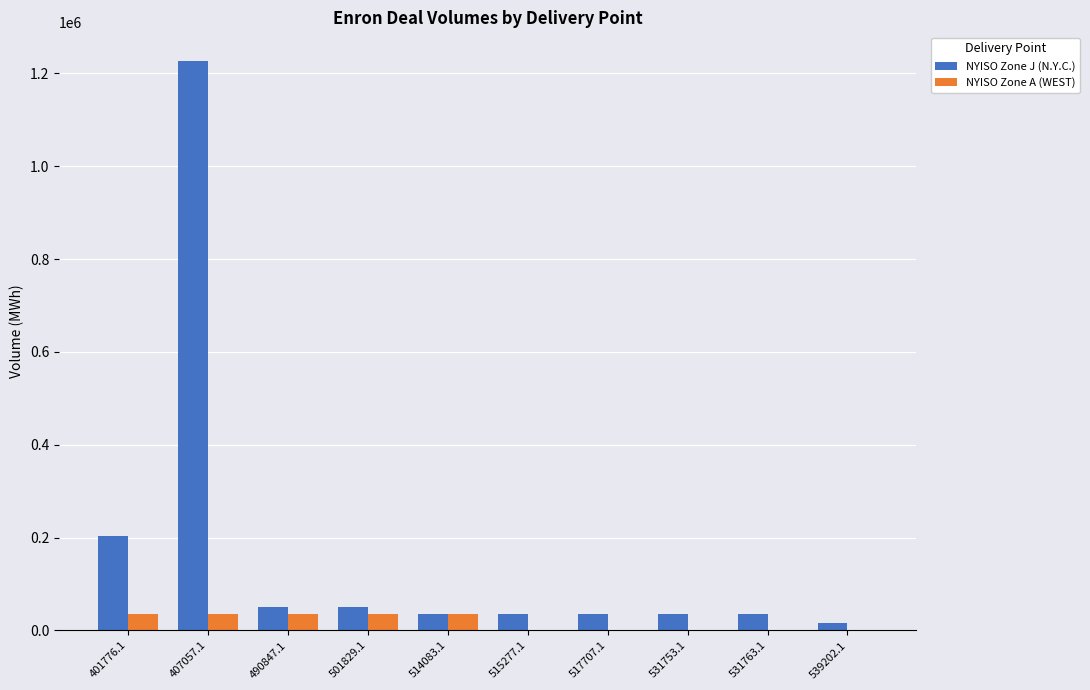

Is it true that NYISO Zone J (N.Y.C.) equals 35200 at 531753.1?

True